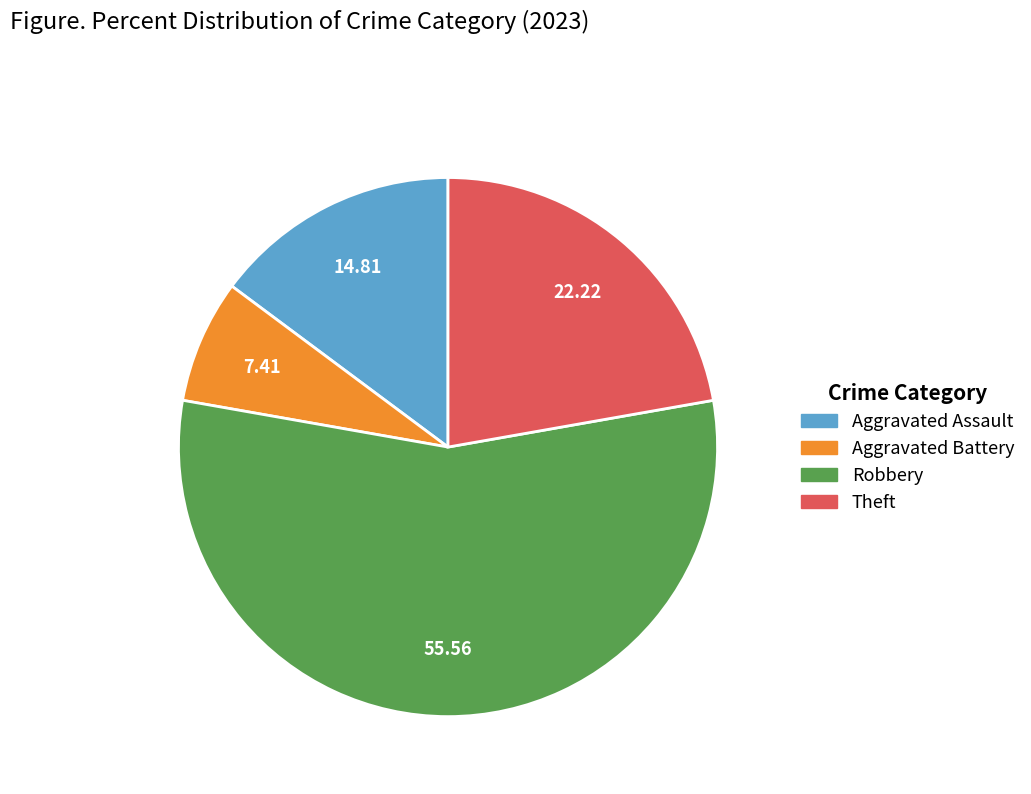

Does any single category account for the majority?

Yes